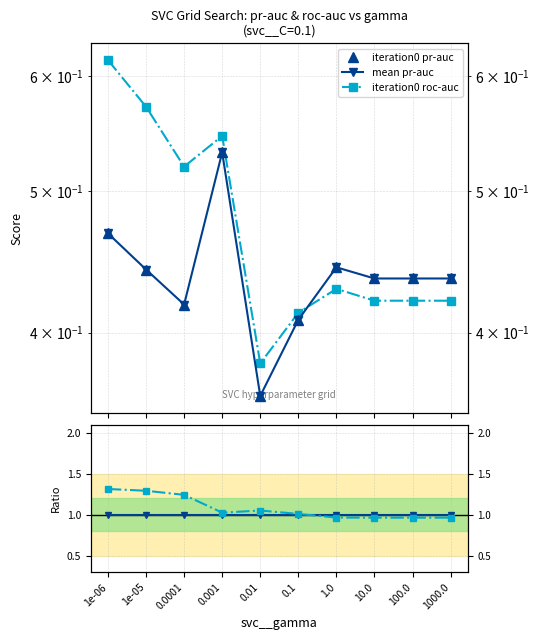

What is the difference between the maximum and second lowest values in the roc/iter0 series?

0.3